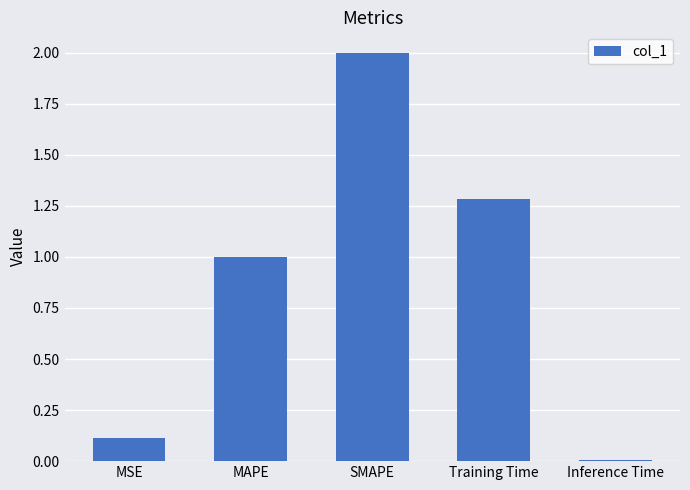

What is the label of the 2nd bar from the right?

Training Time